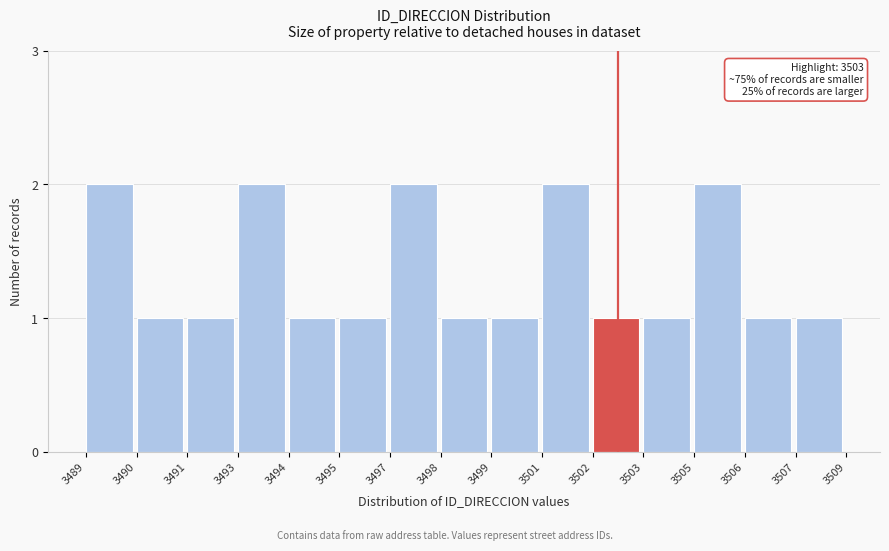

Reading left to right, list all the values displayed in this chart.

2	1	1	2	1	1	2	1	1	2	1	1	2	1	1